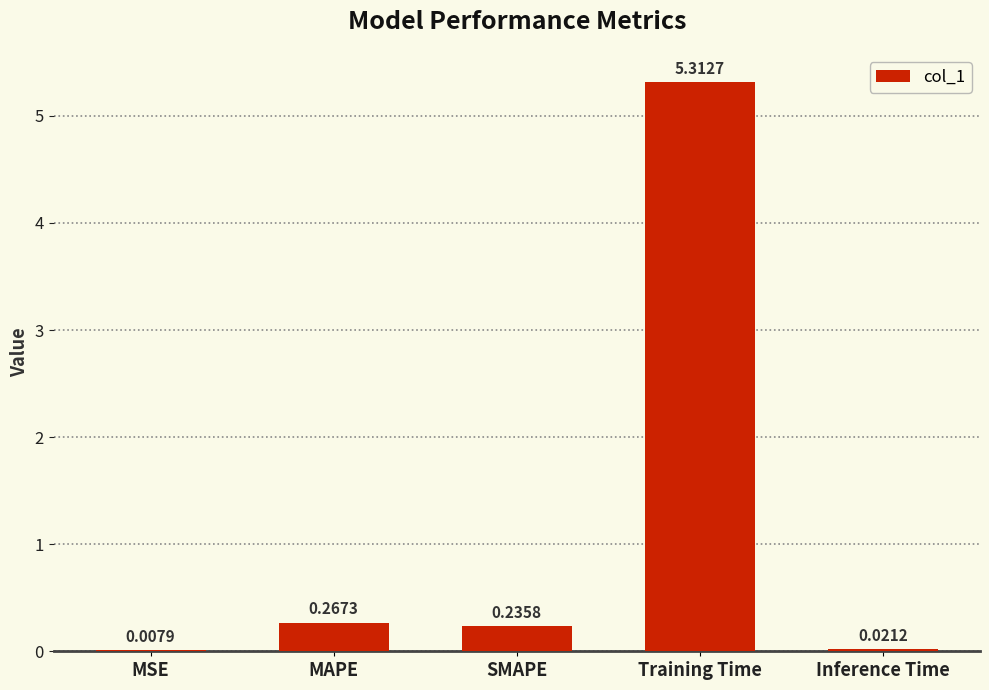

What is the change in value from Training Time to Inference Time?

-5.3